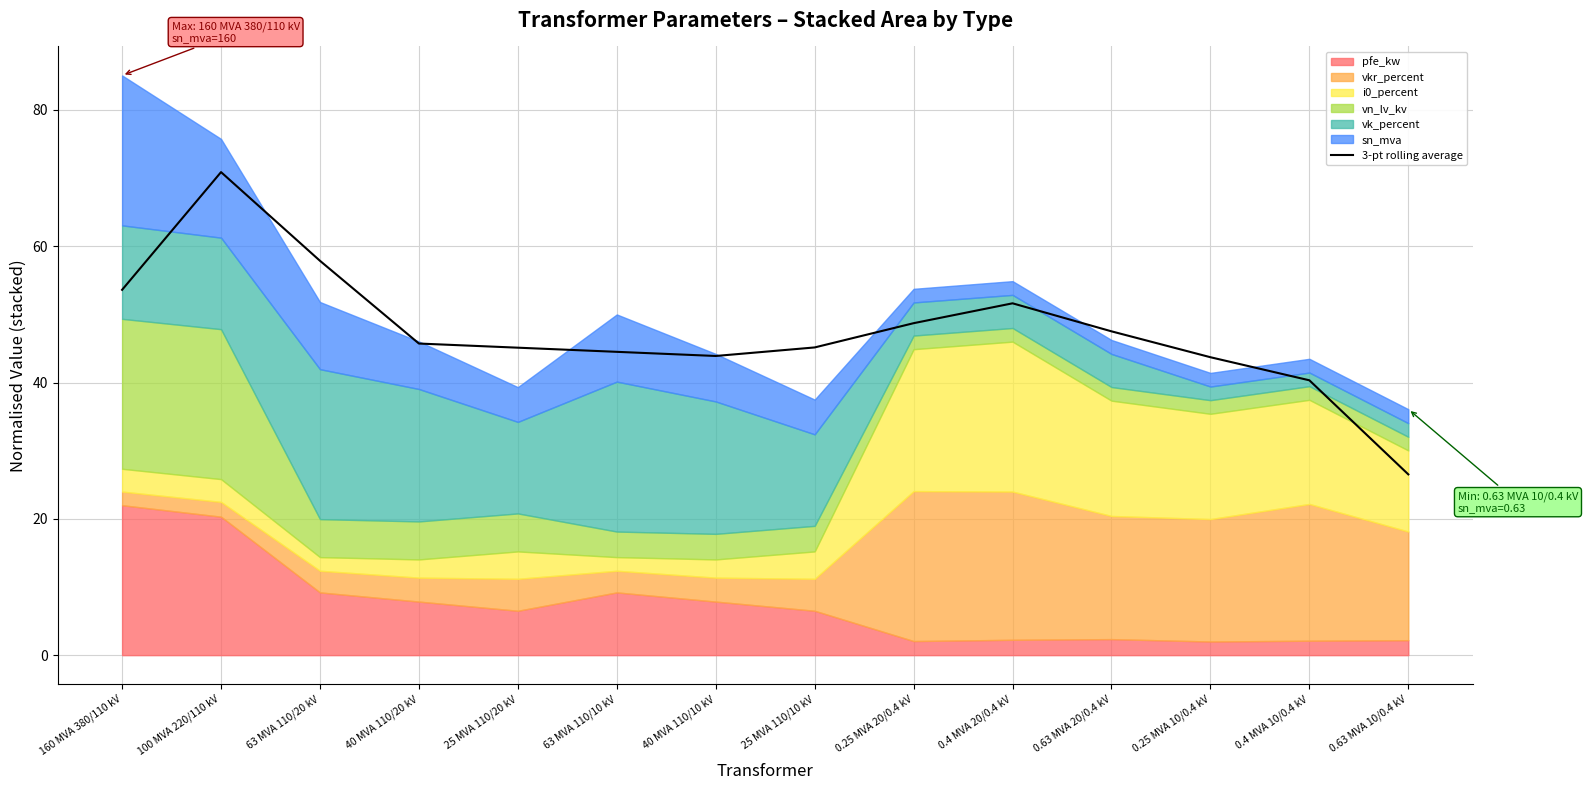

How many points are higher than both their immediate neighbors (excluding endpoints)?

2